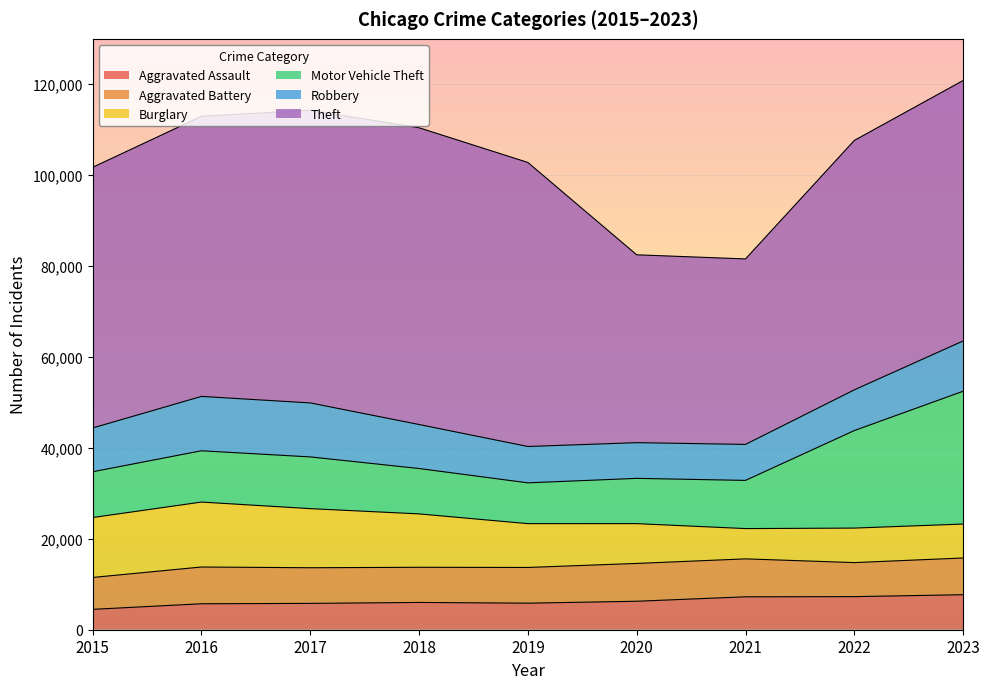

Which series has the widest spread of values?

Theft